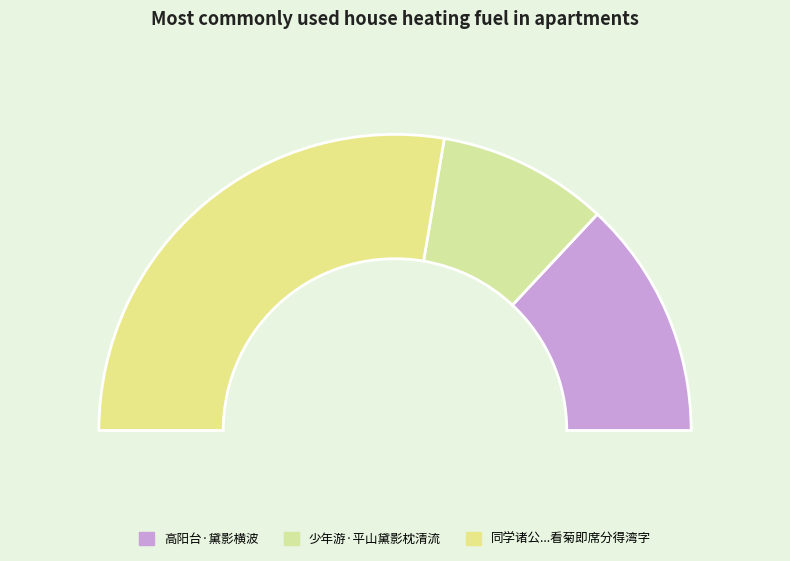

Which category has the biggest portion of the pie?

同学诸公邀汝阴刘公雍嘉禾朱子葆句章姜西溟鹿城徐爇初过黛影园看菊即席分得湾字